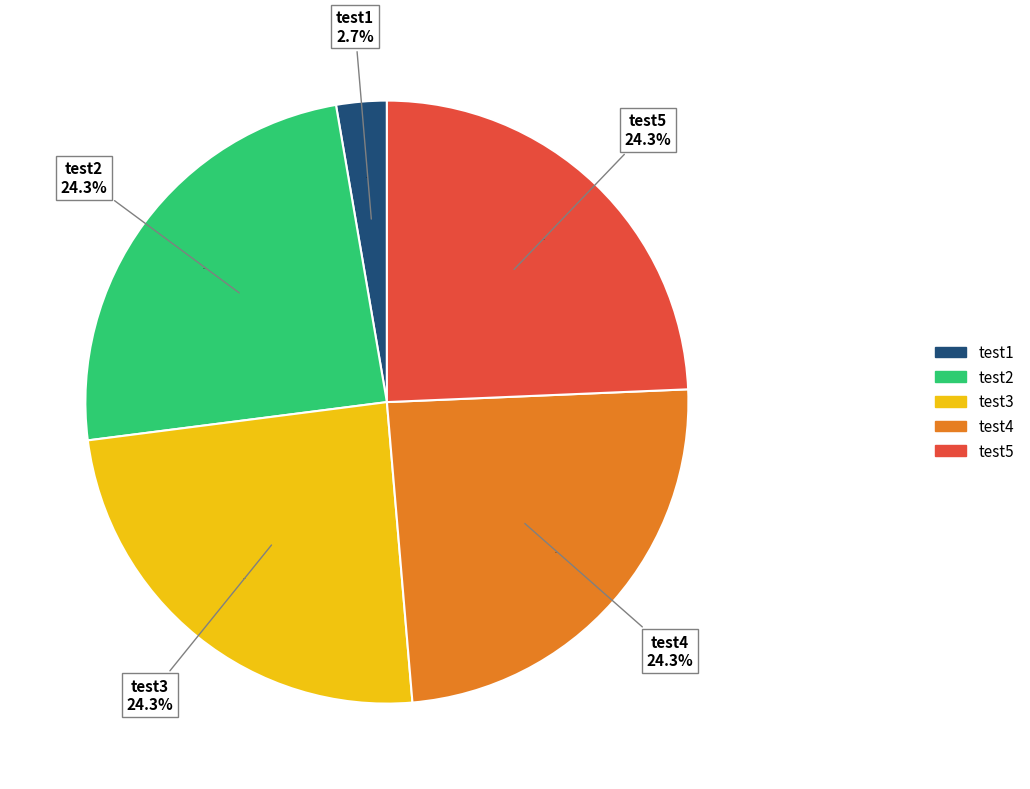

Approximately how many times larger is the value at test5 compared to test3?

1.0